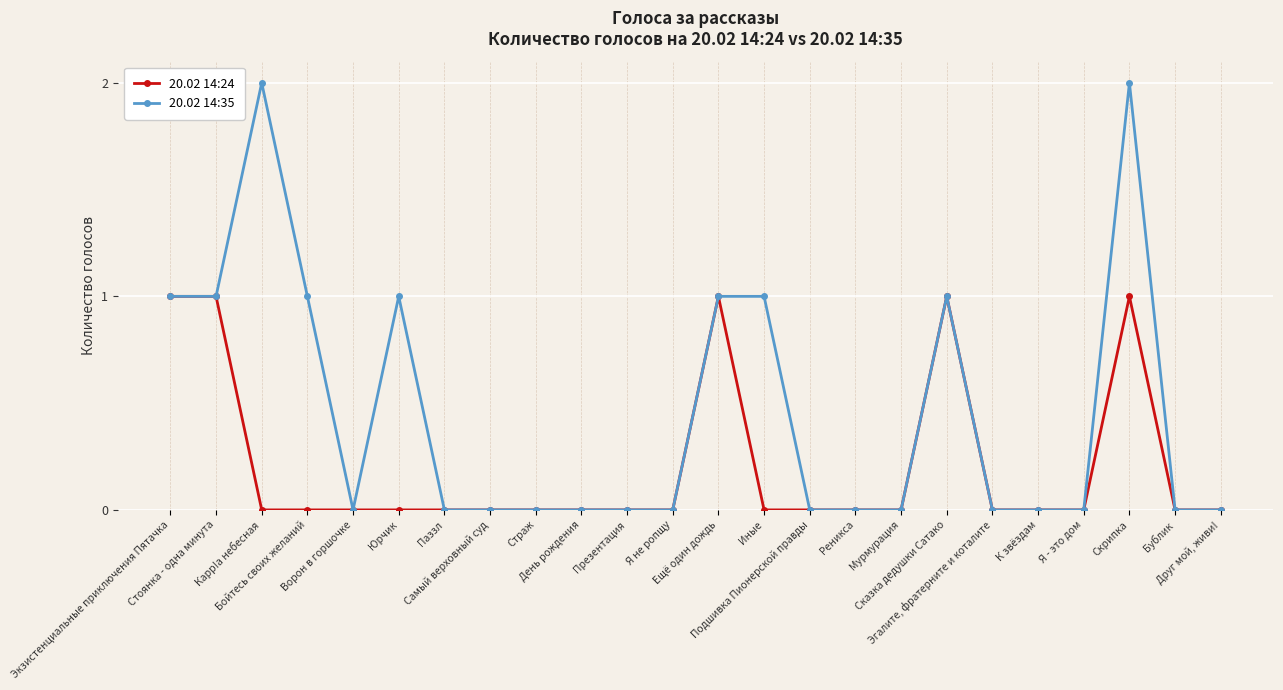

Reading right to left, transcribe all the data shown in this chart.

20.02 14:24: 0	0	1	0	0	0	1	0	0	0	0	1	0	0	0	0	0	0	0	0	0	0	1	1
20.02 14:35: 0	0	2	0	0	0	1	0	0	0	1	1	0	0	0	0	0	0	1	0	1	2	1	1